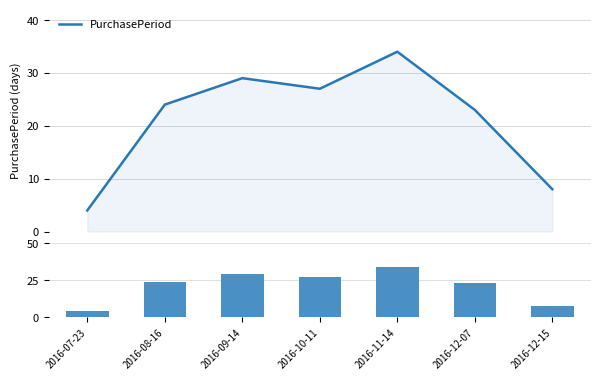

What is the difference between the maximum and minimum values?

30